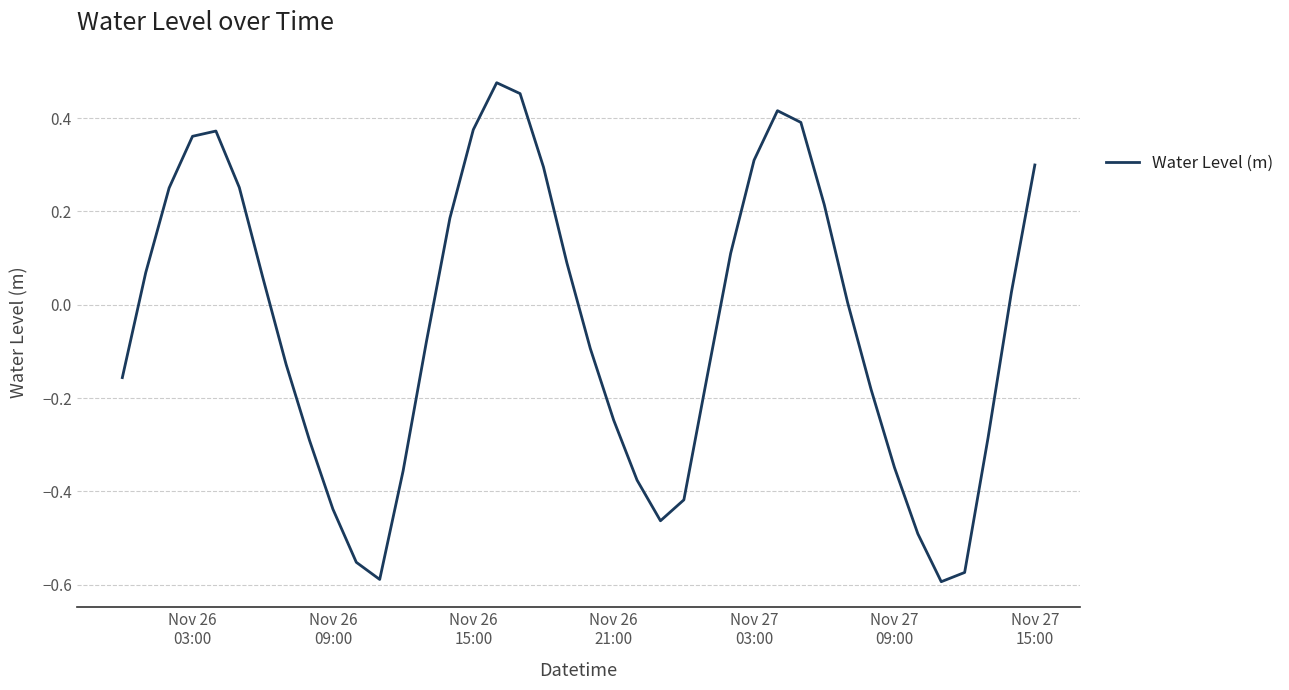

Reading right to left, what are all the values shown in this chart?

0.3	0.0	-0.3	-0.6	-0.6	-0.5	-0.3	-0.2	0.0	0.2	0.4	0.4	0.3	0.1	-0.2	-0.4	-0.5	-0.4	-0.2	-0.1	0.1	0.3	0.5	0.5	0.4	0.2	-0.1	-0.4	-0.6	-0.6	-0.4	-0.3	-0.1	0.1	0.3	0.4	0.4	0.3	0.1	-0.2